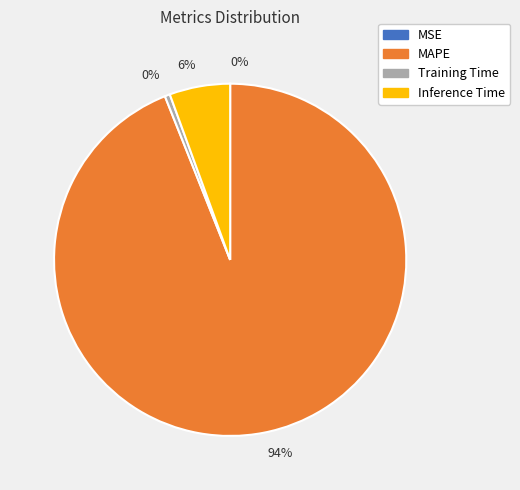

Does any single category account for the majority?

Yes